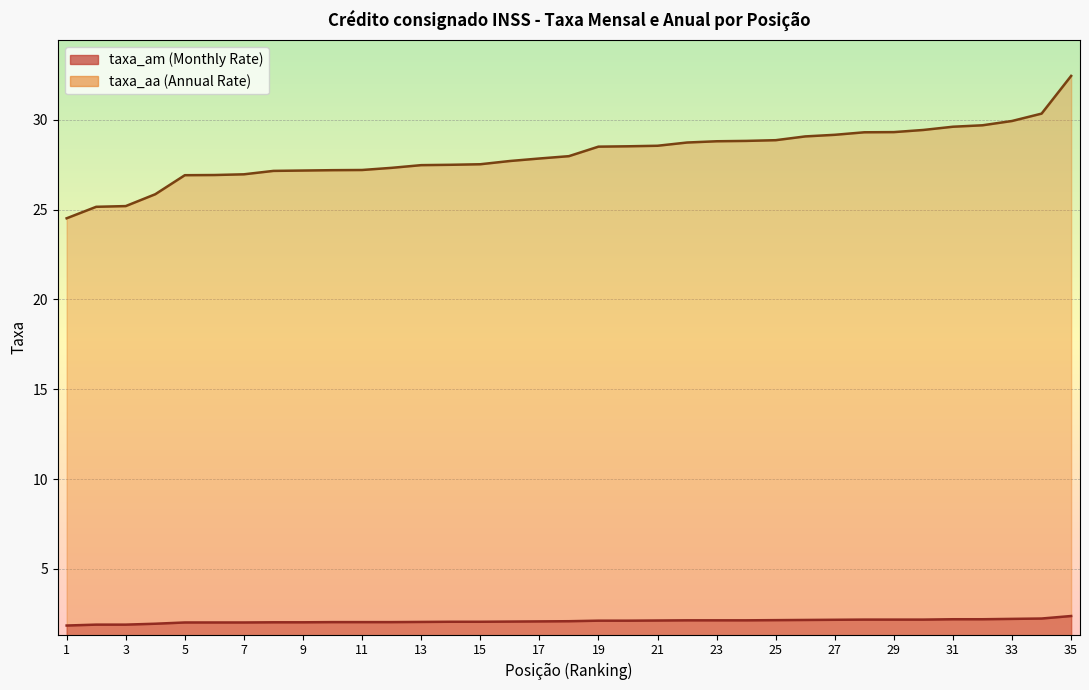

Which label corresponds to the smallest value in the chart?

1